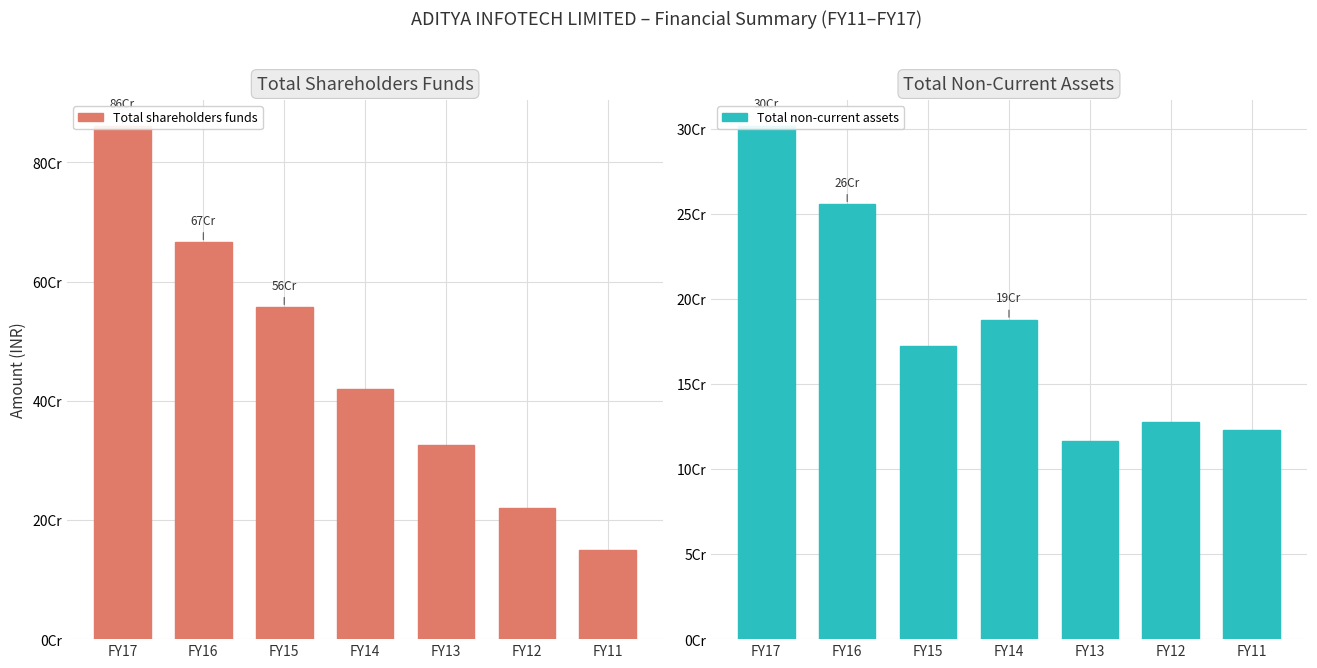

Rank the series at FY17 from highest to lowest value.

Total shareholders funds, Total non-current assets